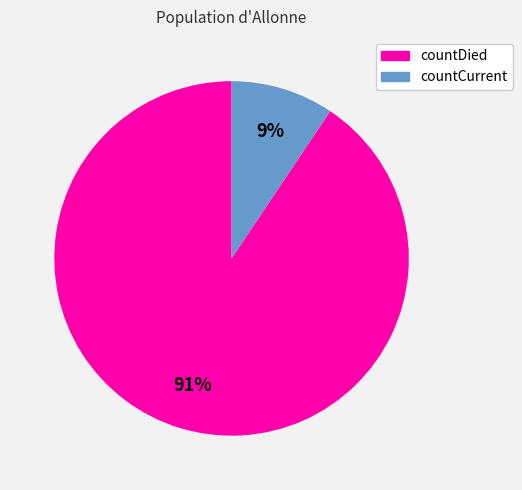

Which slice is the smallest?

countCurrent